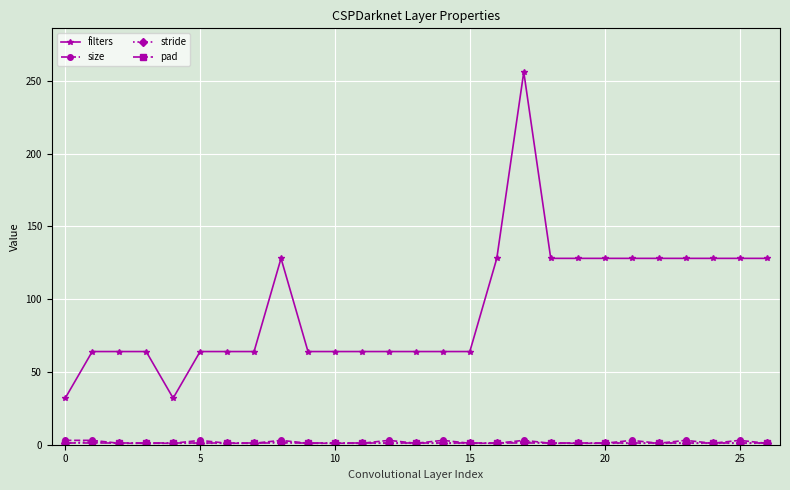

True or false: filters and size intersect in this chart.

False